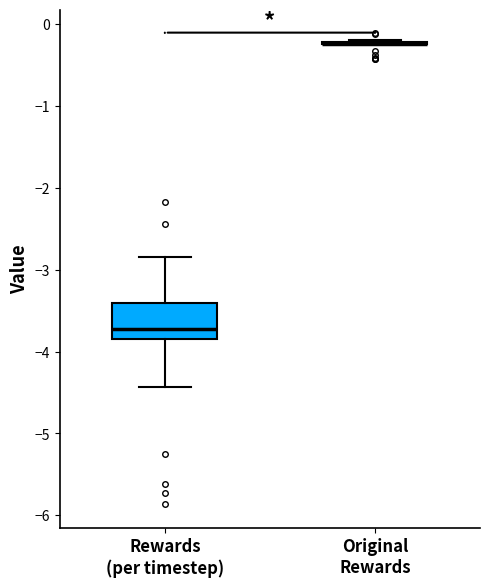

Where does the median line of the box for Rewards (per timestep) sit on the y-axis? The values are not printed on the chart, so give them approximately, as read against the axis.

-3.7